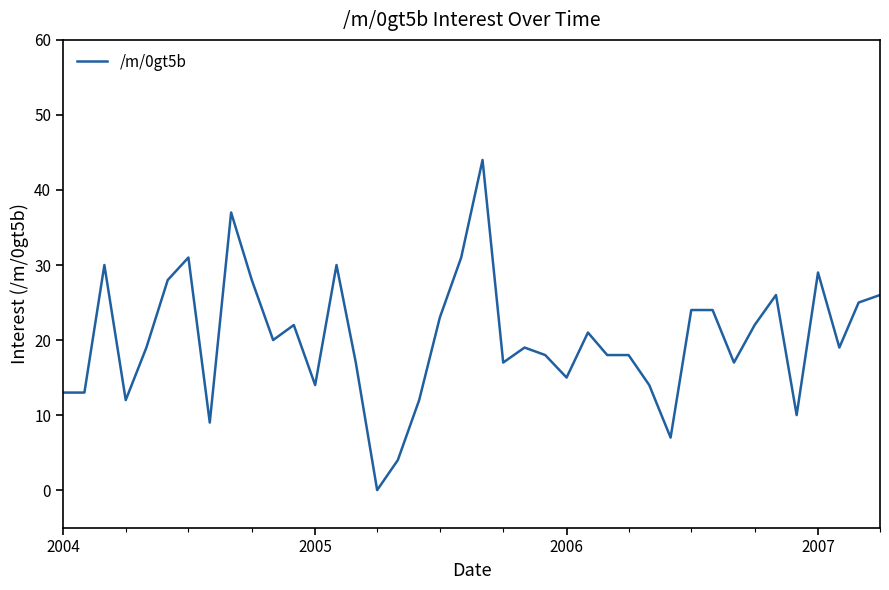

What is the difference between the maximum and minimum values?

44